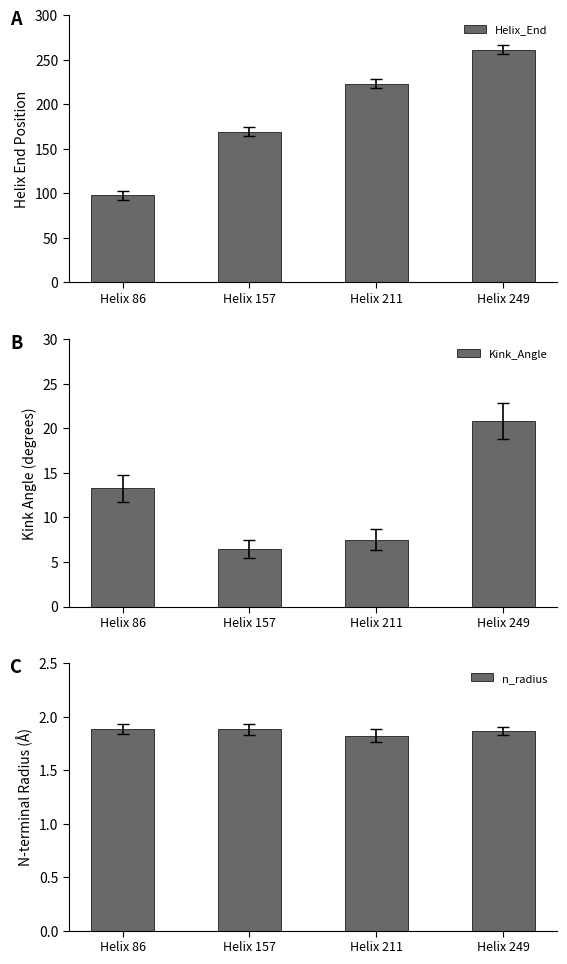

Is the value of Kink_Angle at Helix 157 greater than the value of Helix_End at Helix 249?

No